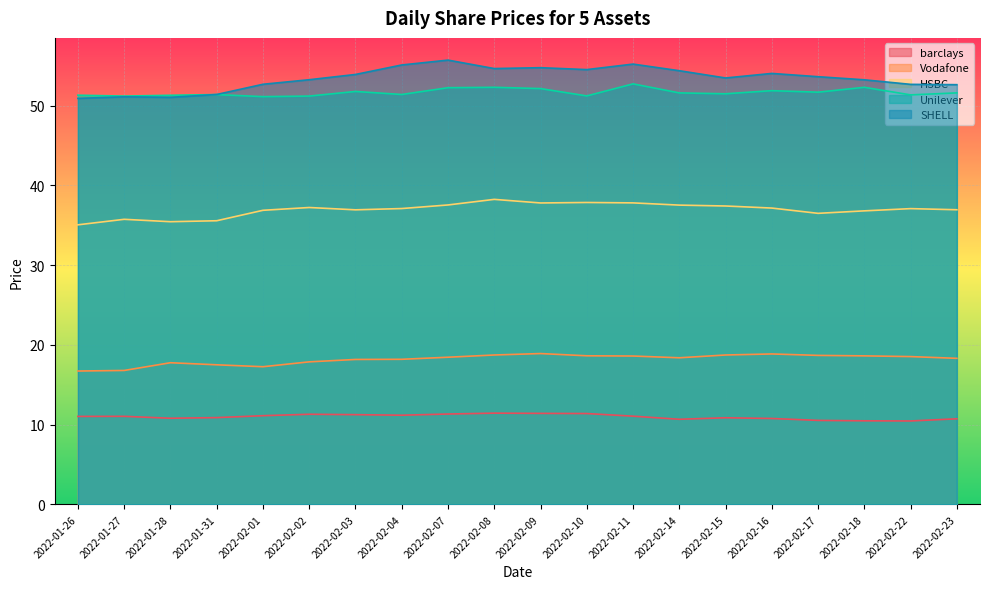

Where is the first local maximum for barclays?

2022-01-27